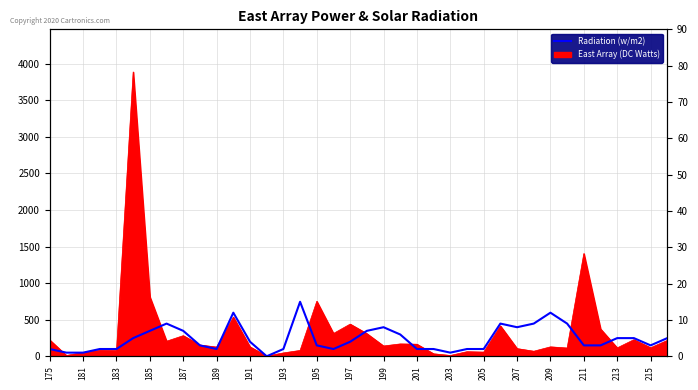

Does the chart have visible grid lines?

Yes